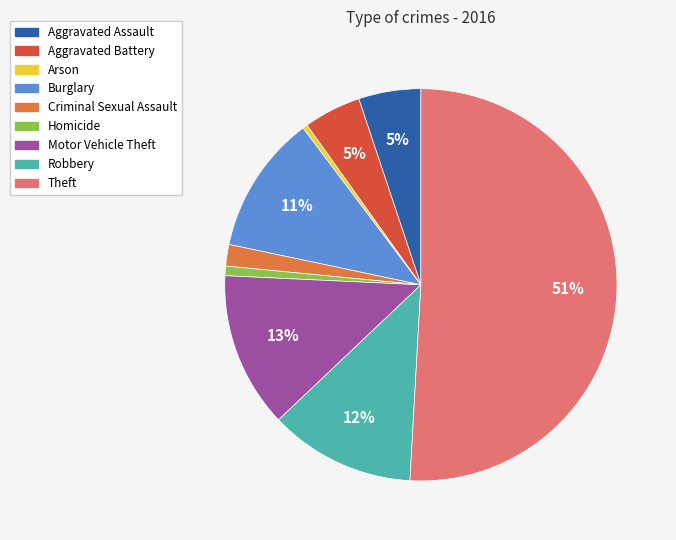

To the nearest percent, what is the combined percentage of Robbery and Aggravated Battery?

17%